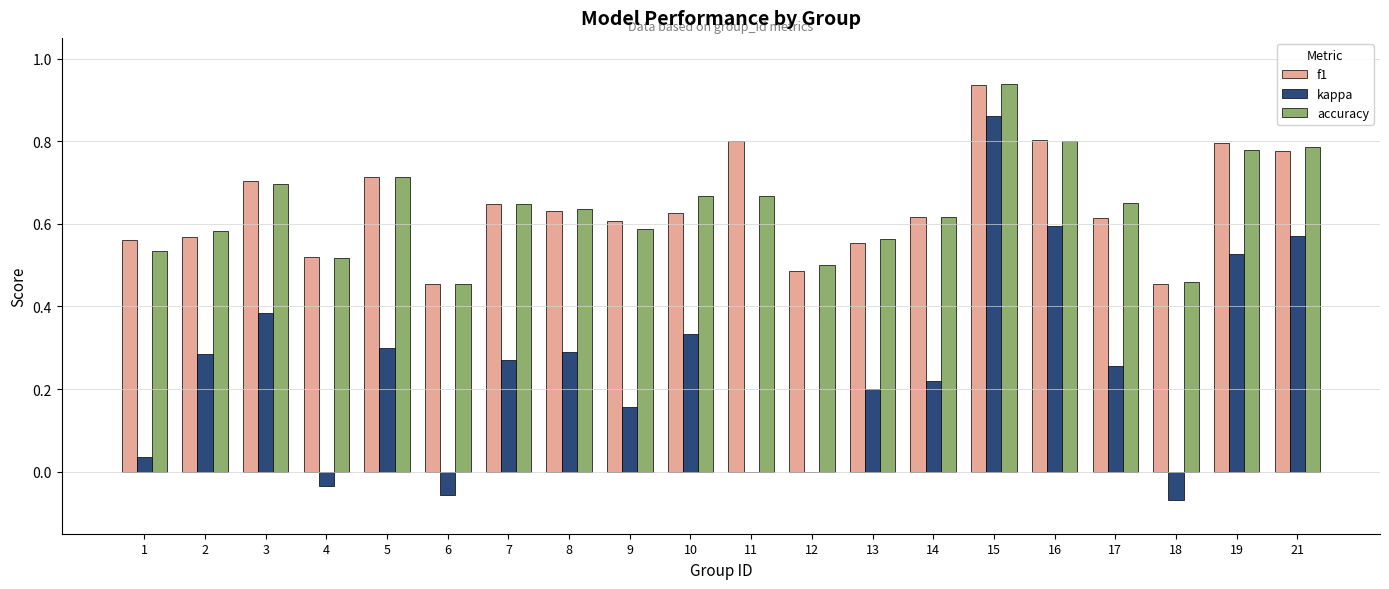

What is the total value across all series at 9?

1.4